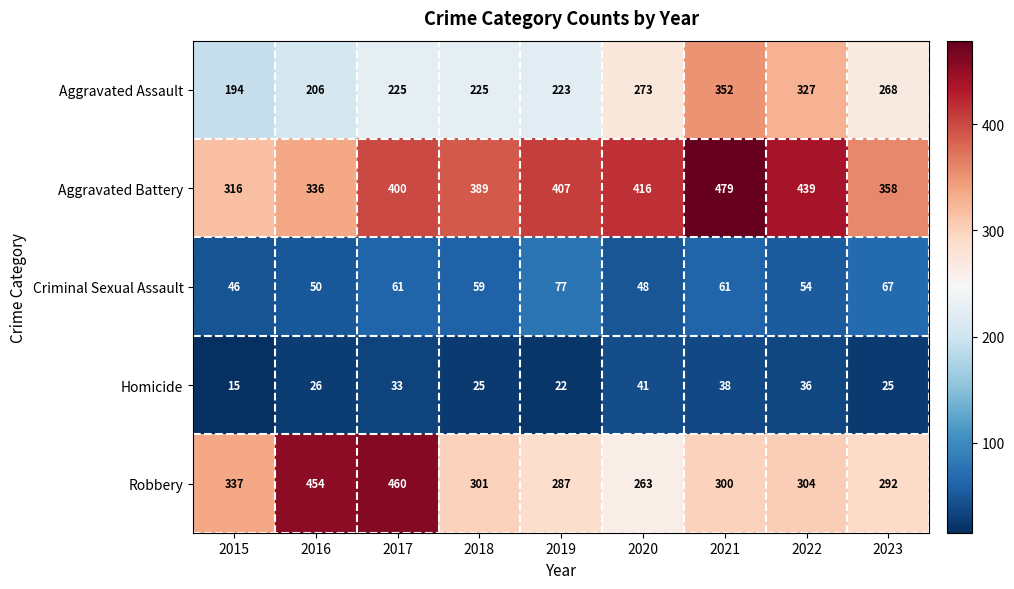

What is the smallest value displayed?

15